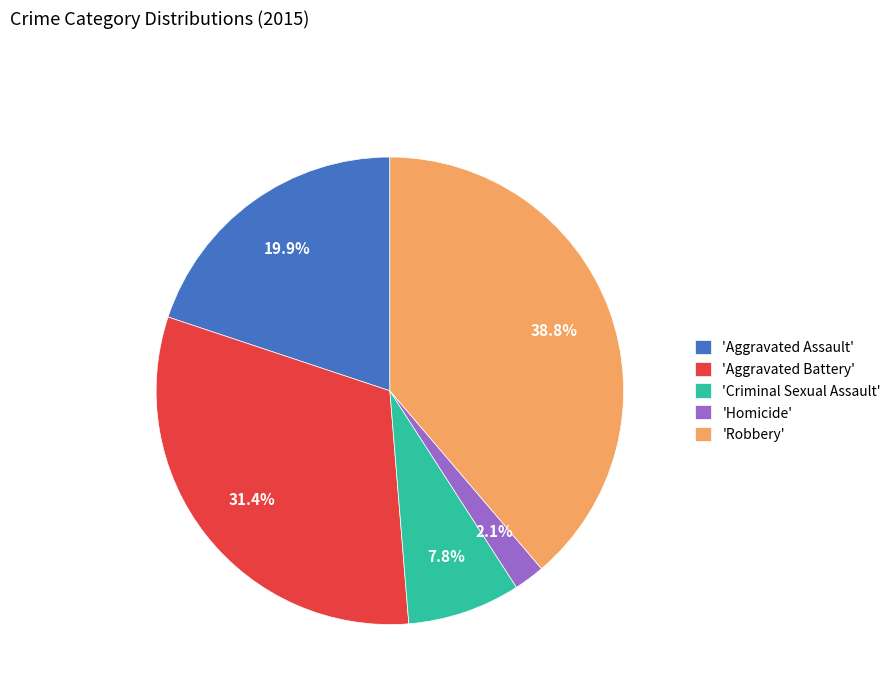

Which slice is the smallest?

'Homicide'